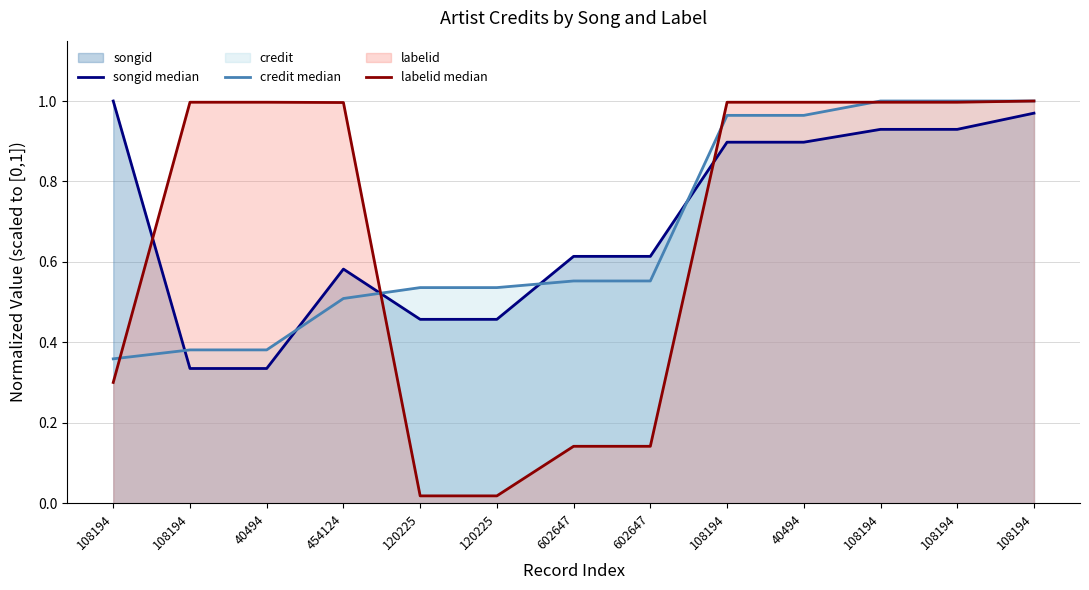

Does the chart have visible grid lines?

Yes